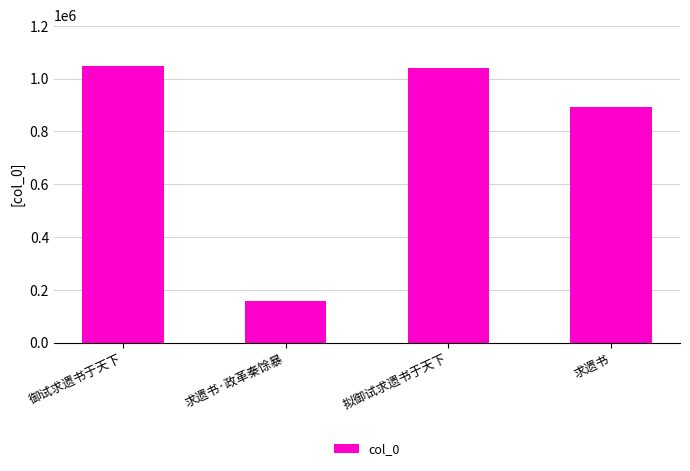

What is the sum of all values?

3141865